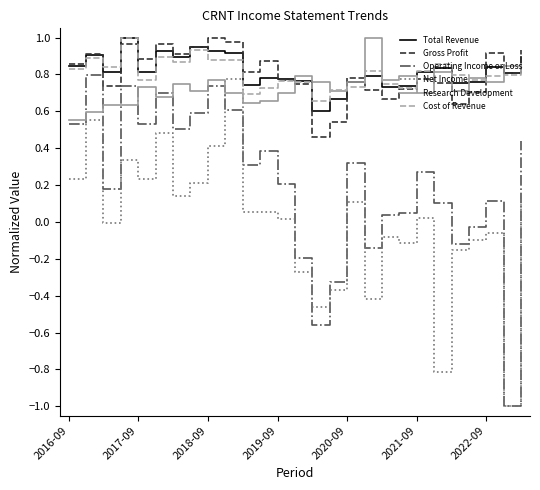

True or false: Operating Income or Loss and Gross Profit intersect in this chart.

False